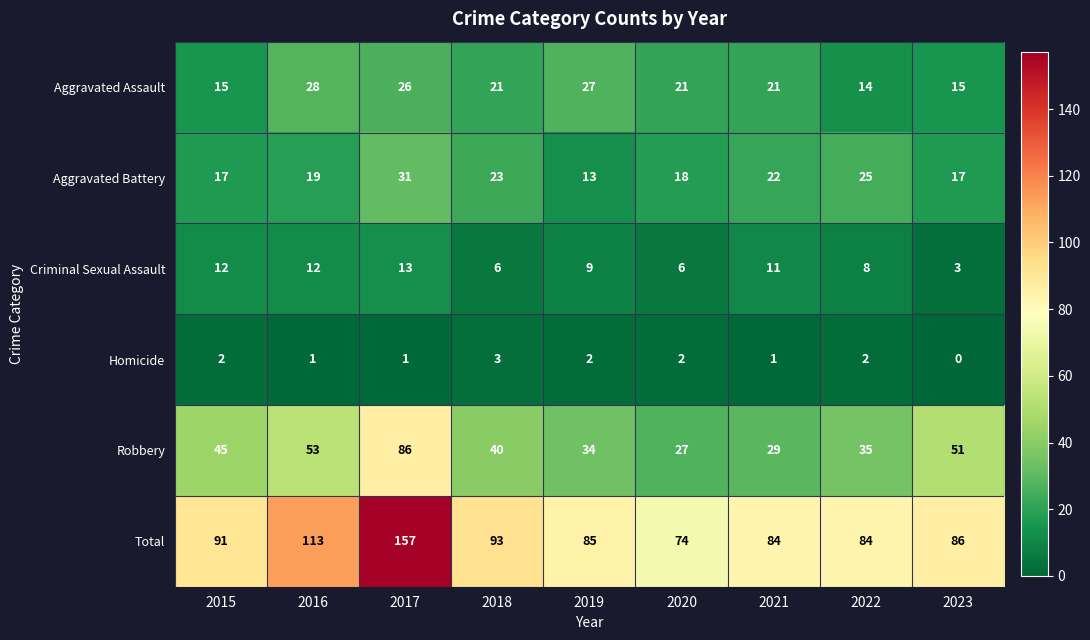

What is the maximum value for Aggravated Assault?

28